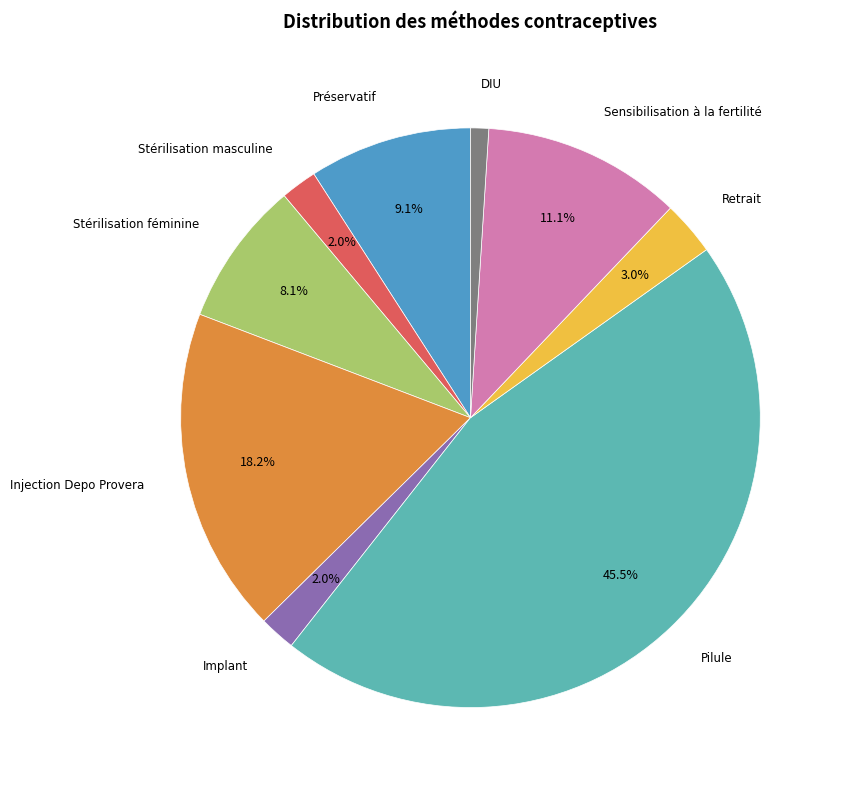

Count the number of slices in the pie.

9